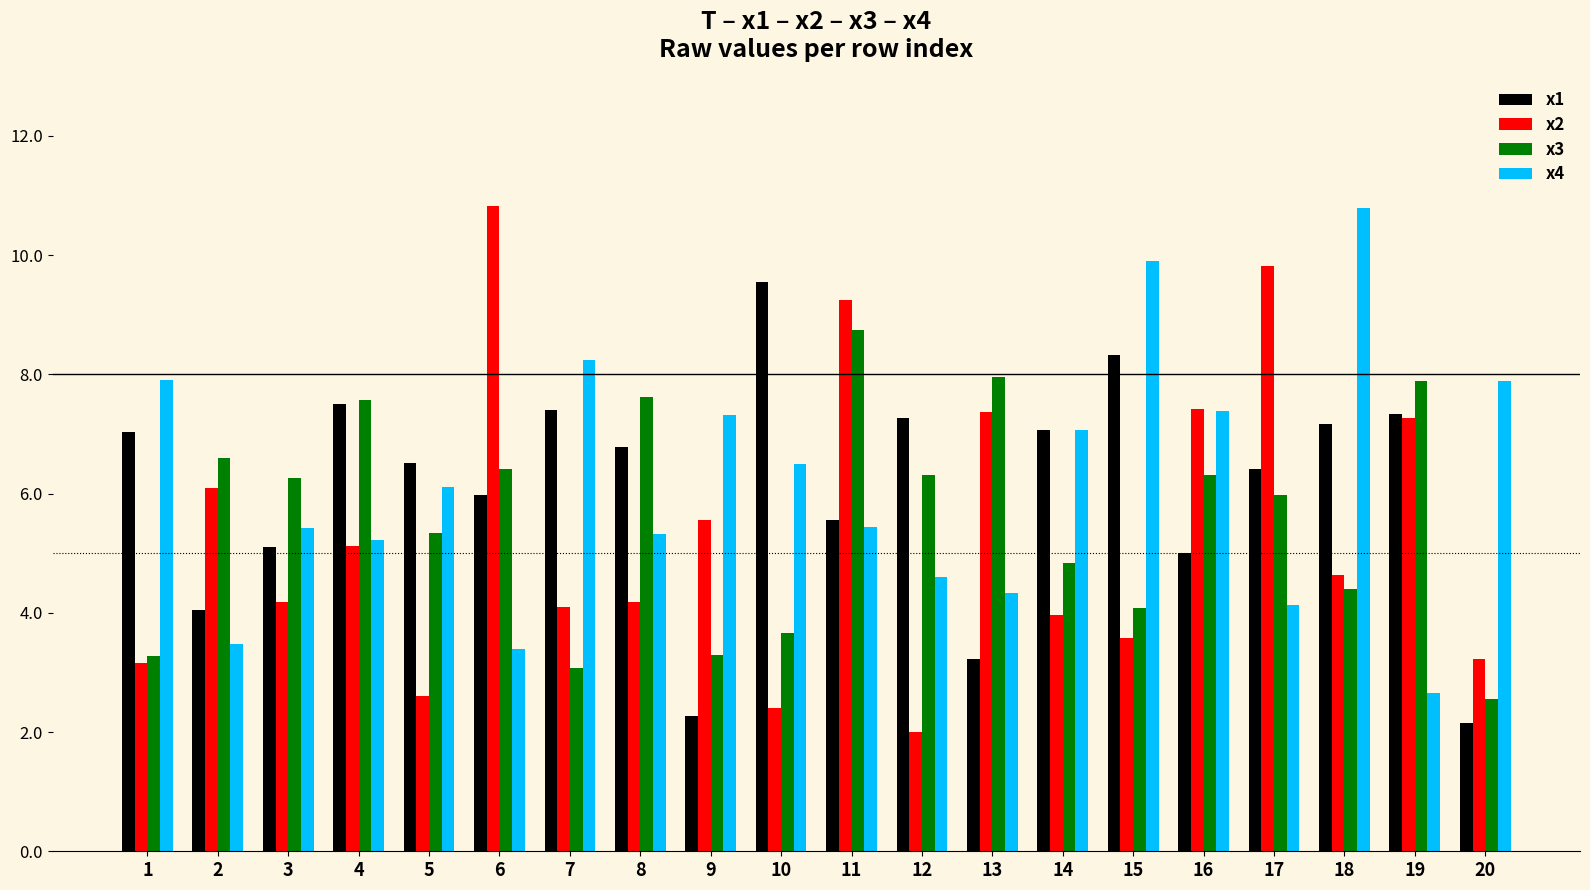

At which label does x4 reach its minimum?

19